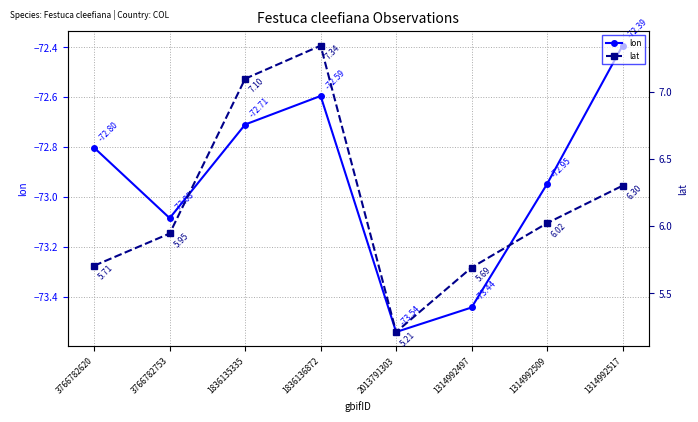

At how many categories does at least one series exceed -66?

8